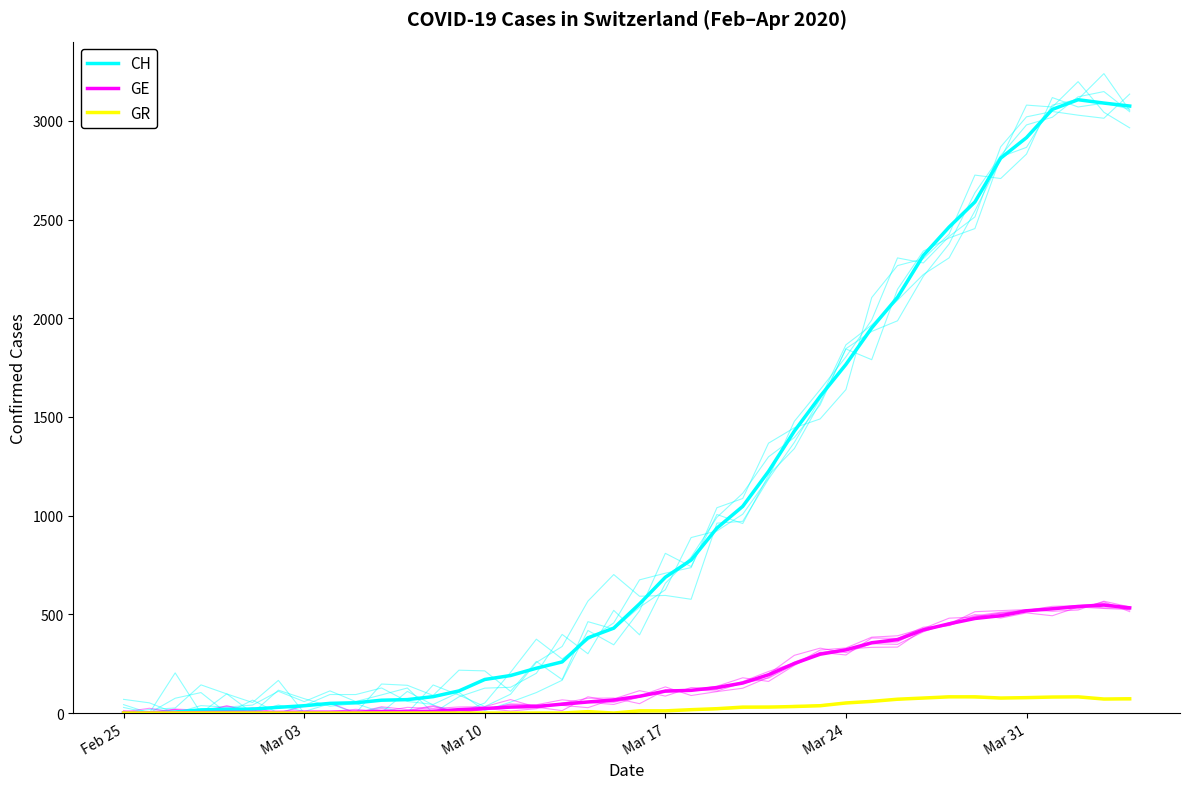

At how many categories does at least one series exceed 760?

18